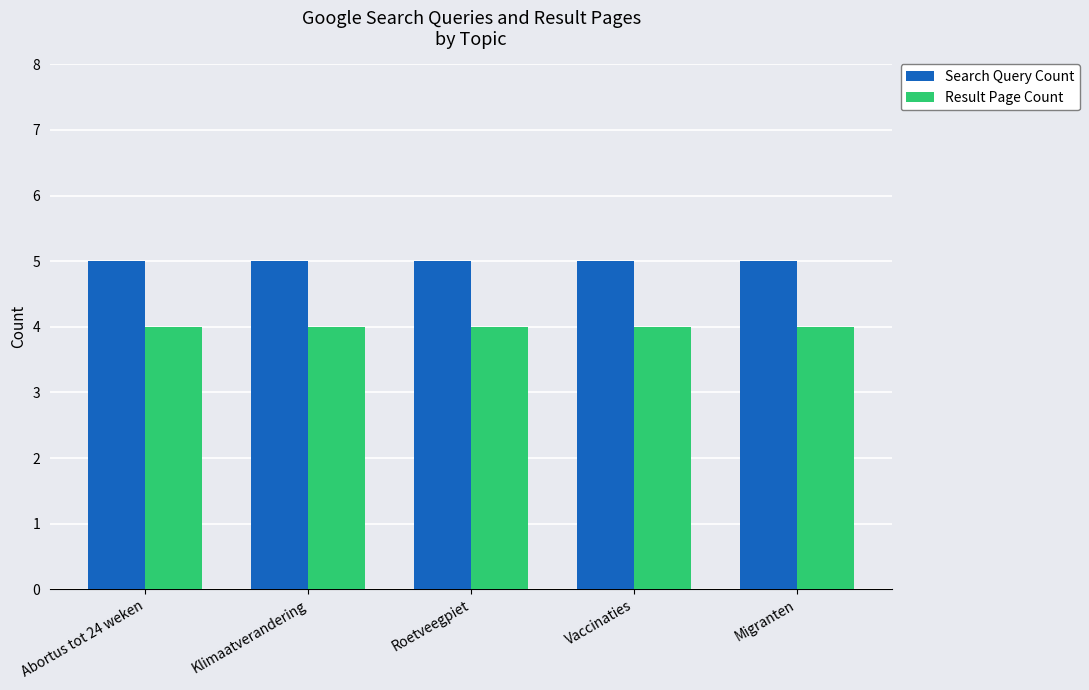

How many series are shown in this chart?

2